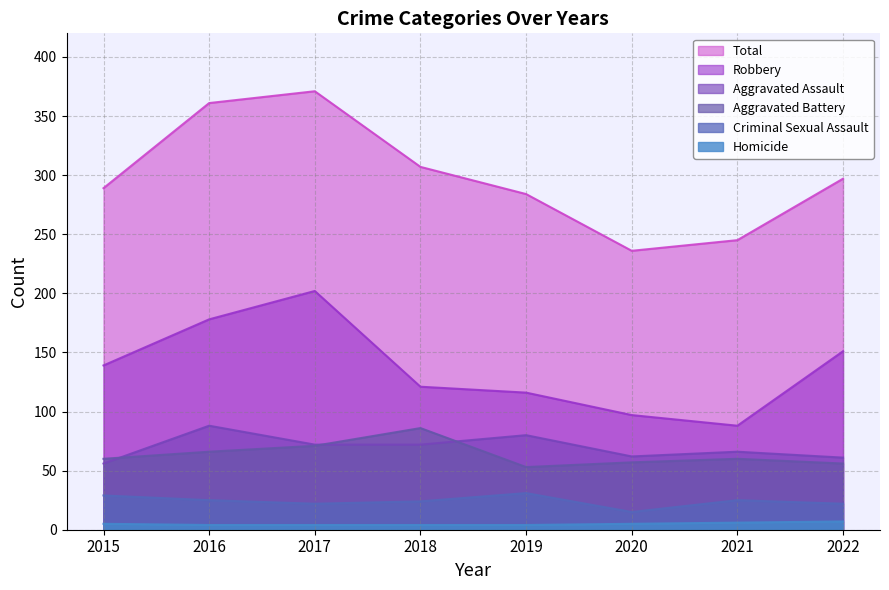

Which category has the lowest value in the Aggravated Battery series?

2019